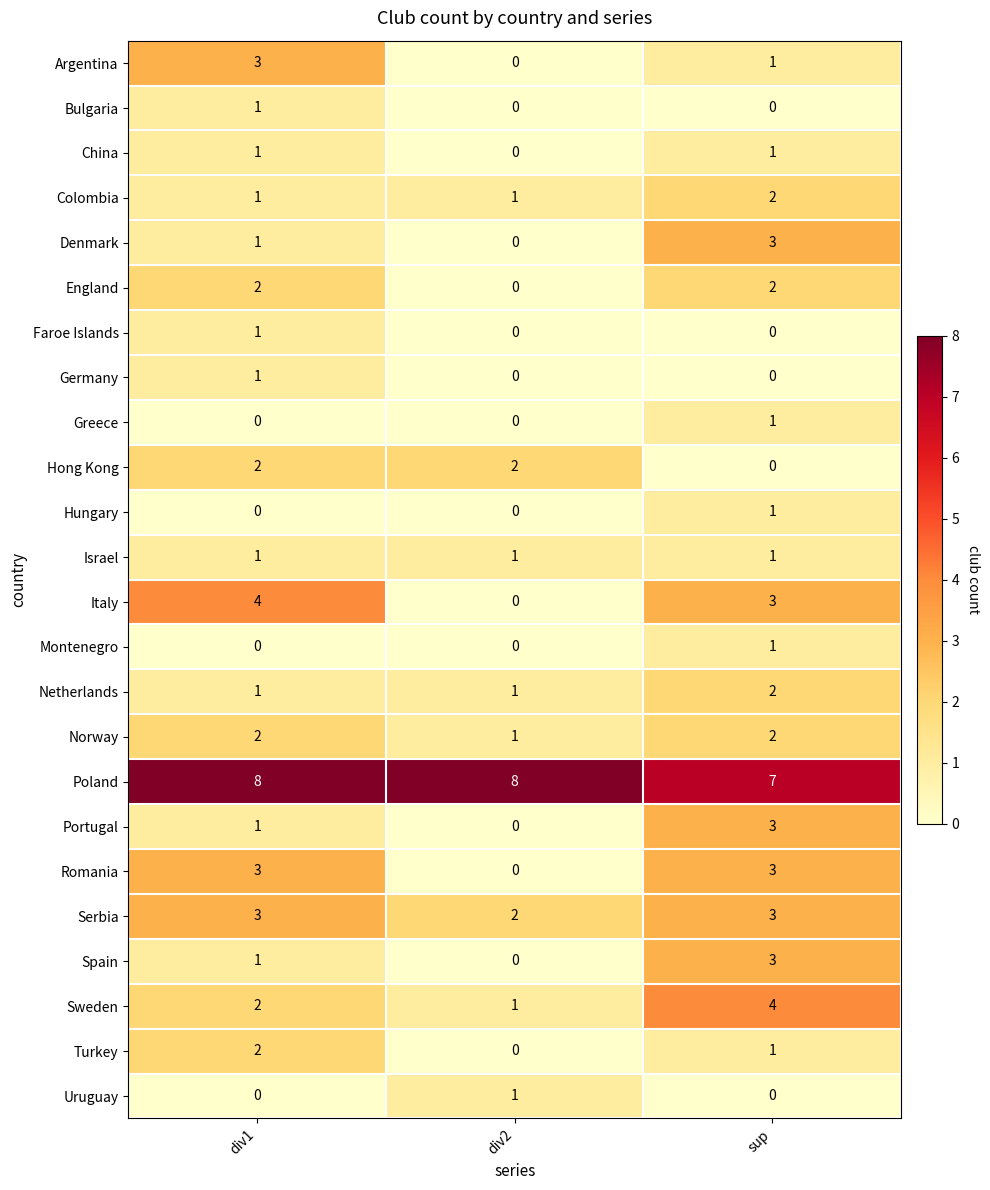

Which series changed the most between div1 and div2?

Italy